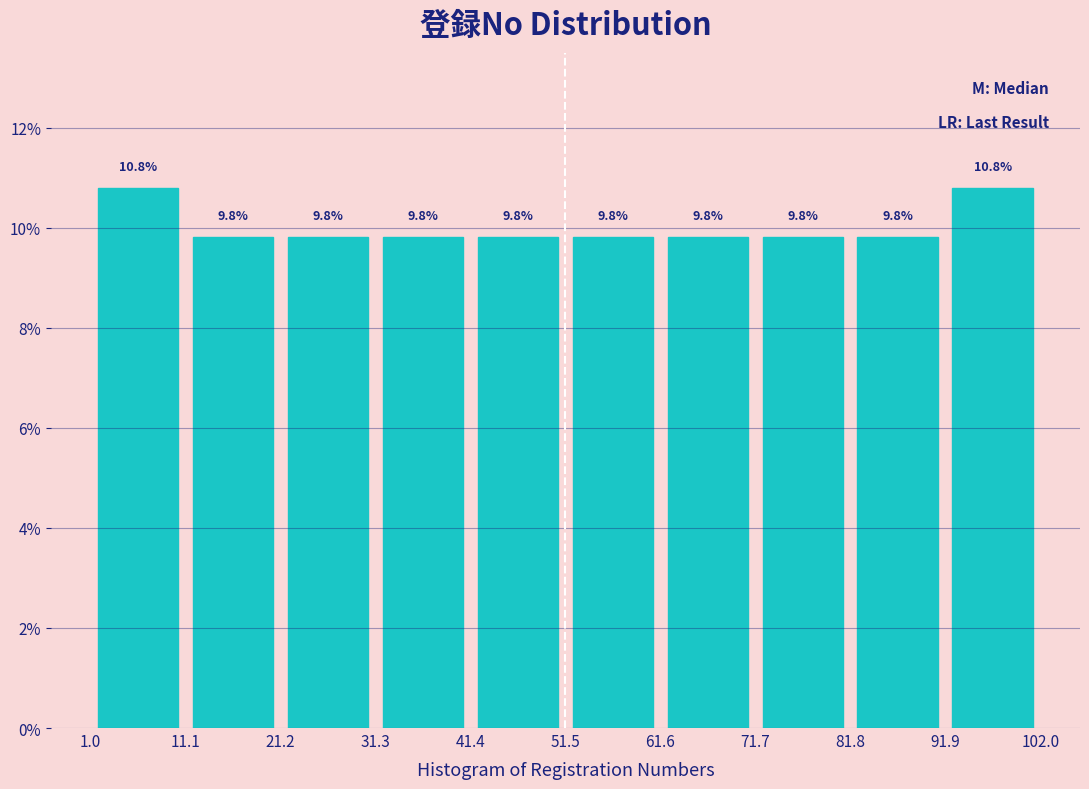

Reading left to right, list every bar in this chart as the range it spans on the x-axis followed by its height.

1.0 to 11.1: 10.8
11.1 to 21.2: 9.8
21.2 to 31.3: 9.8
31.3 to 41.4: 9.8
41.4 to 51.5: 9.8
51.5 to 61.6: 9.8
61.6 to 71.7: 9.8
71.7 to 81.8: 9.8
81.8 to 91.9: 9.8
91.9 to 102.0: 10.8